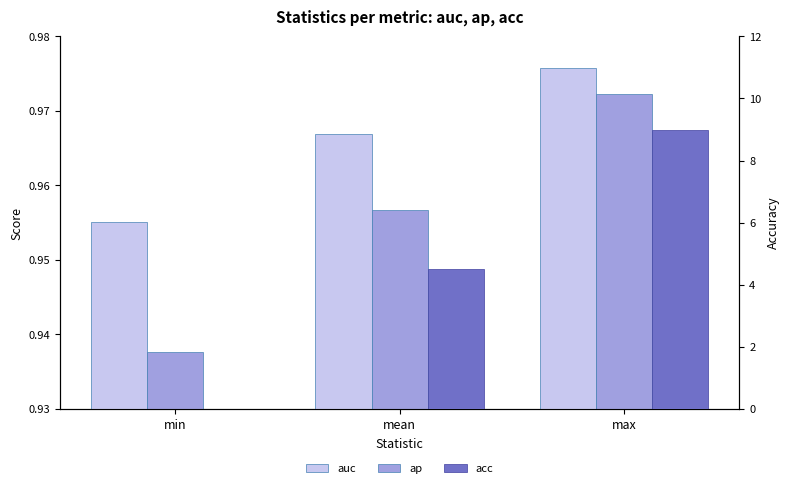

True or false: ap has a value of 0.3 at min.

False